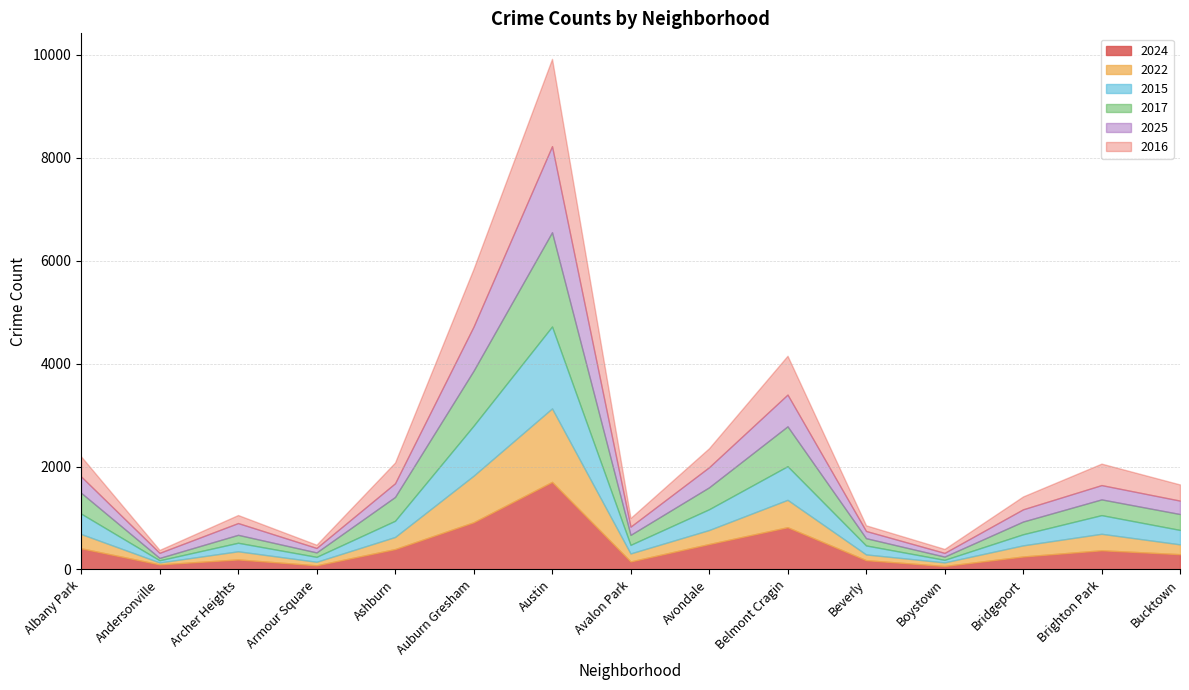

What are all the series names shown in the legend?

2024, 2022, 2015, 2017, 2025, 2016